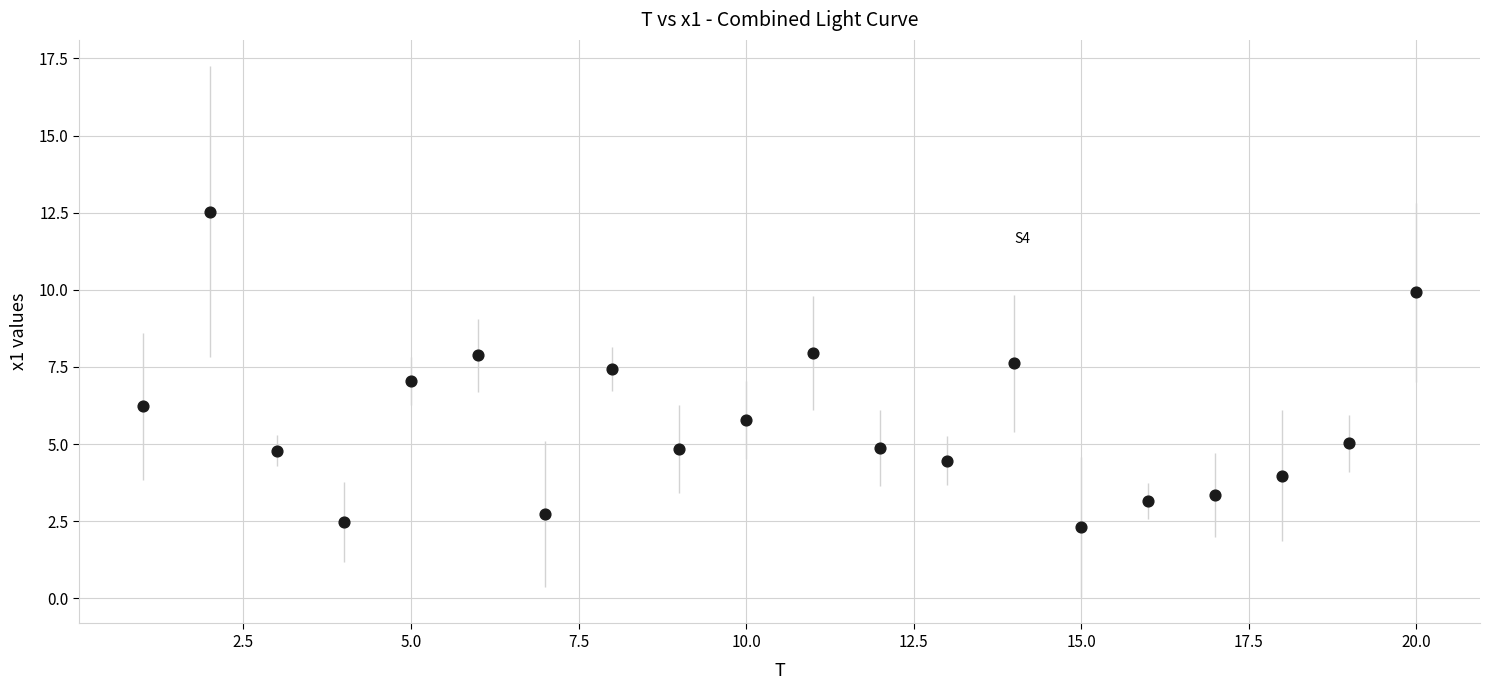

What is the range of X values (max minus min)?

19.0